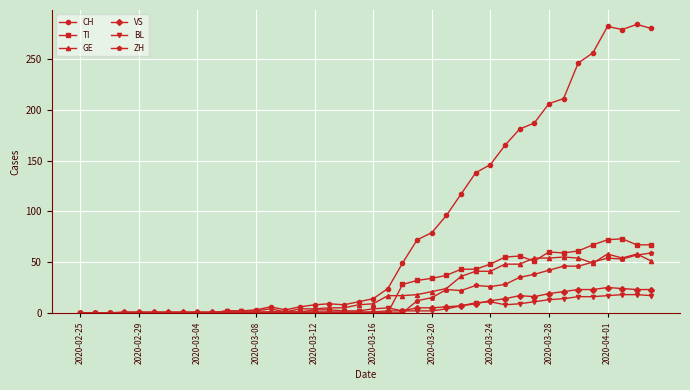

What is the maximum value for GE?

58